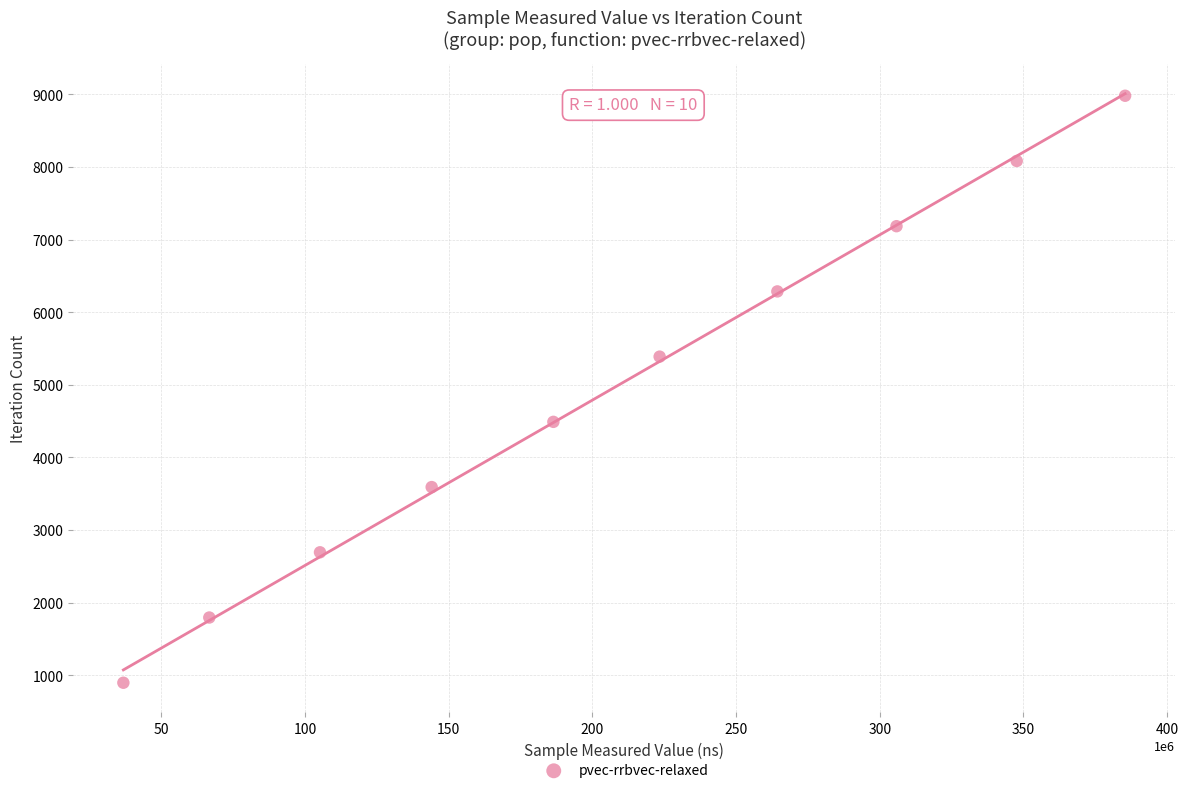

What is the range of Y values (max minus min)?

8082